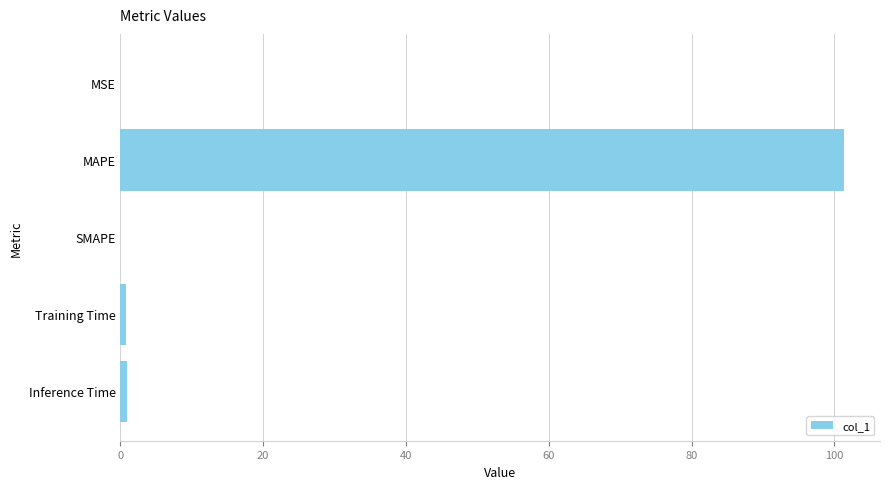

The value at SMAPE is 0.0. True or false?

True